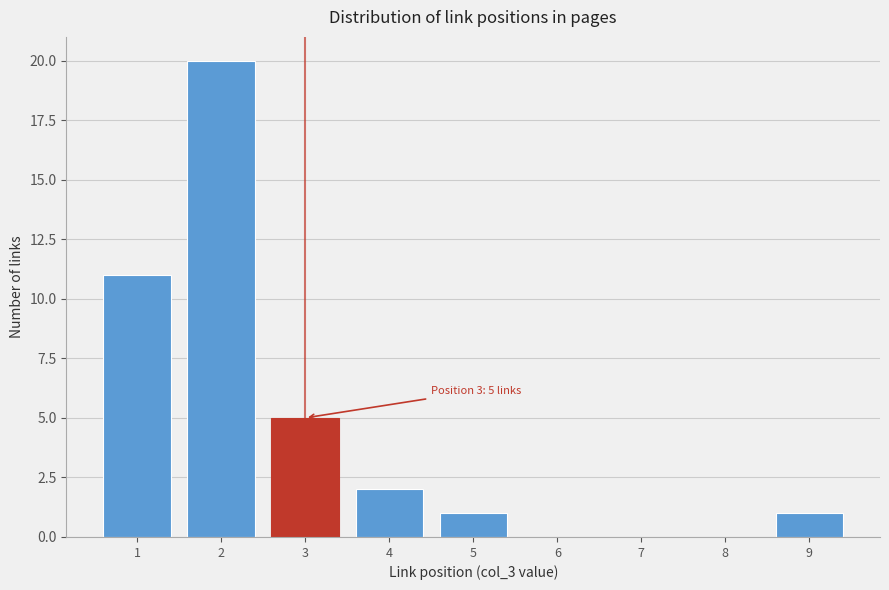

Which range on the x-axis has the tallest bar?

1.5 to 2.5